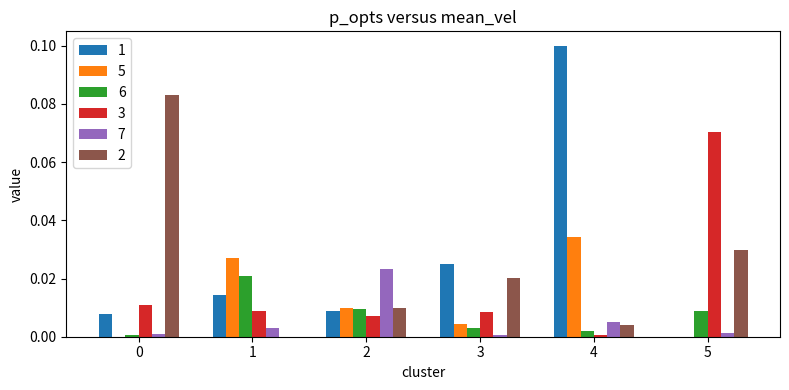

Is the value of 2 at 0 greater than the value of 5 at 0?

Yes